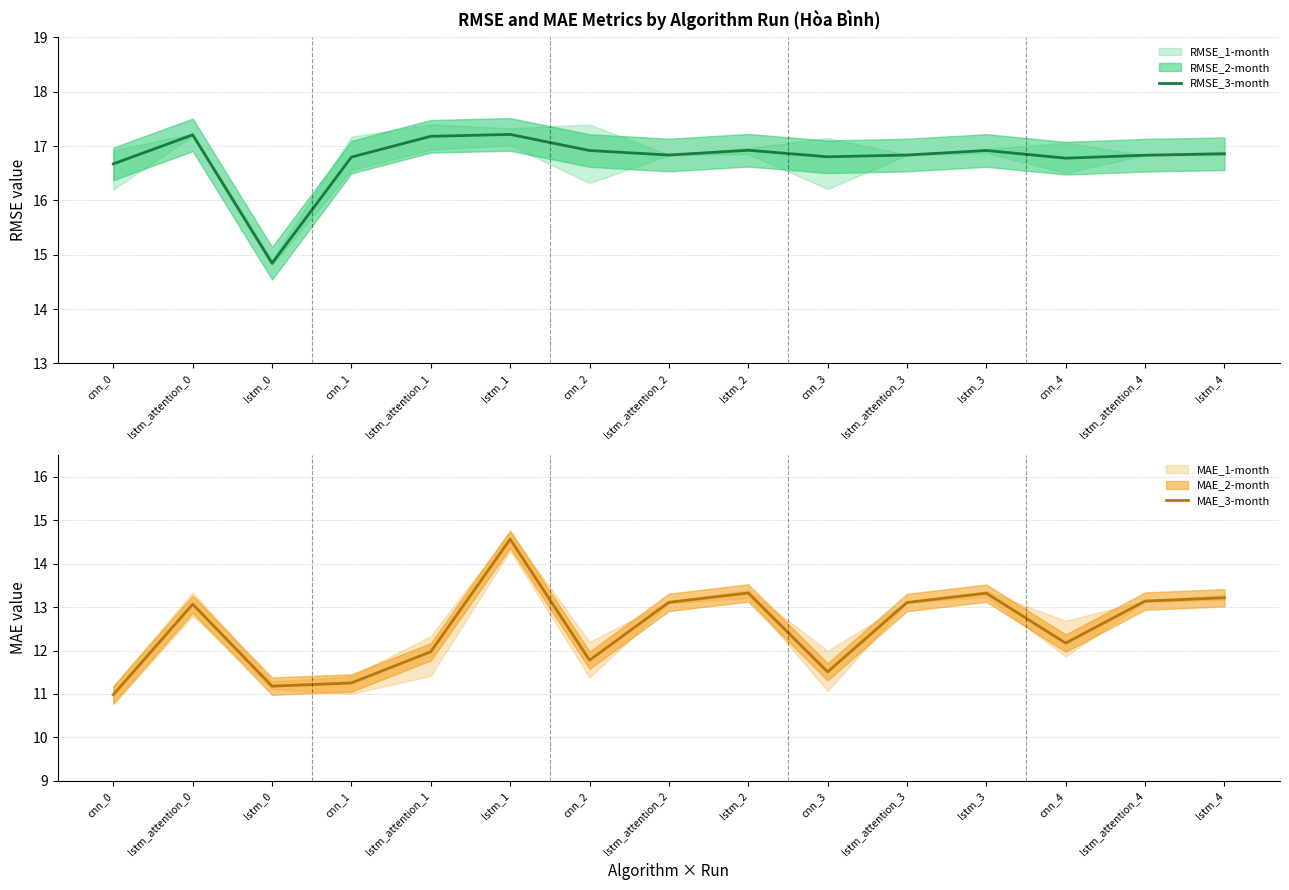

What value does the RMSE_3-month series have at lstm_2?

16.9